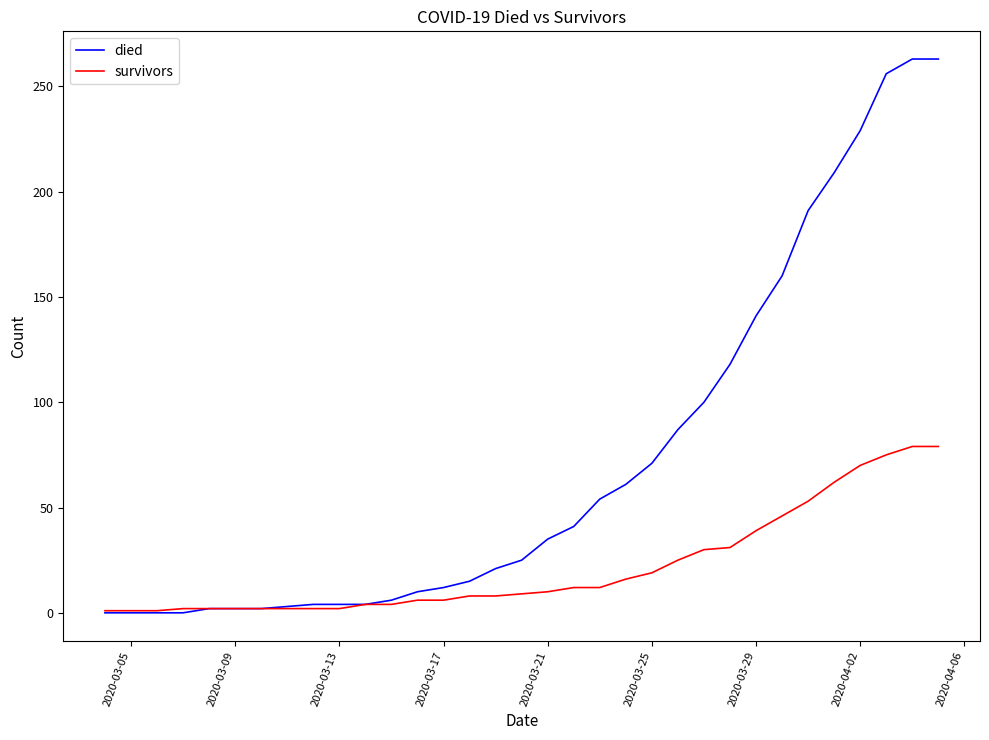

How many categories are shown in the chart?

33